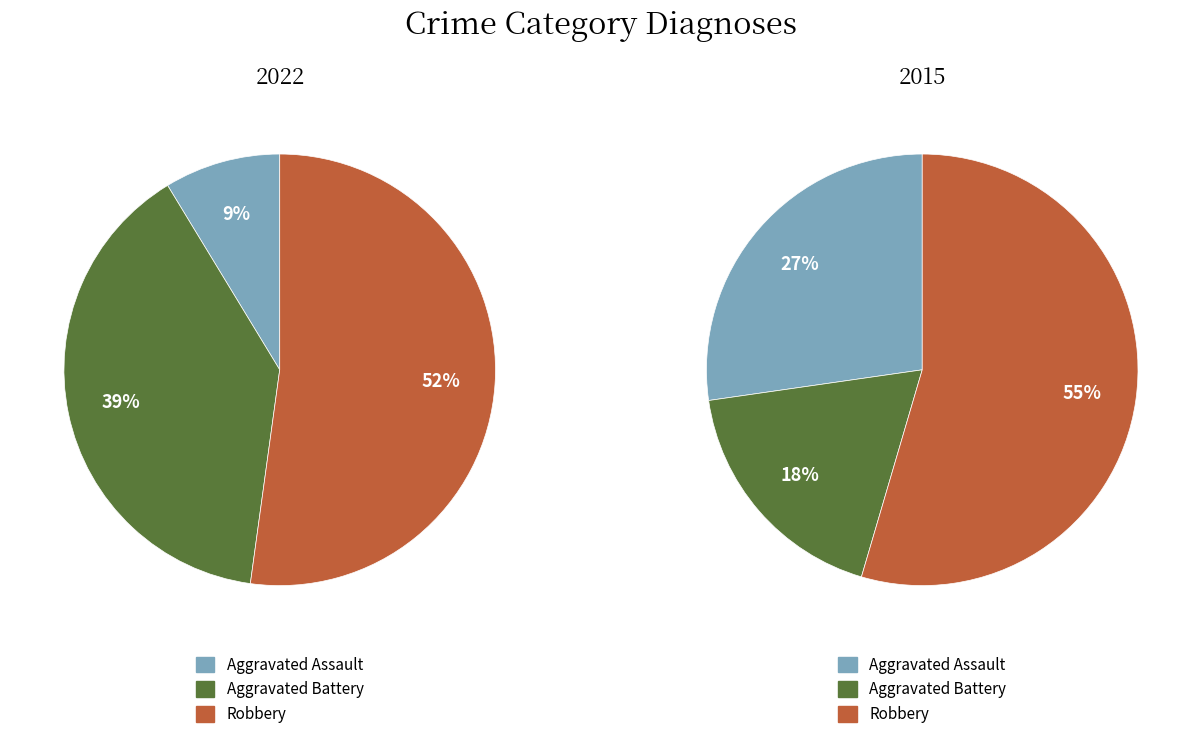

To the nearest percent, what percentage of the pie is Aggravated Battery?

39%